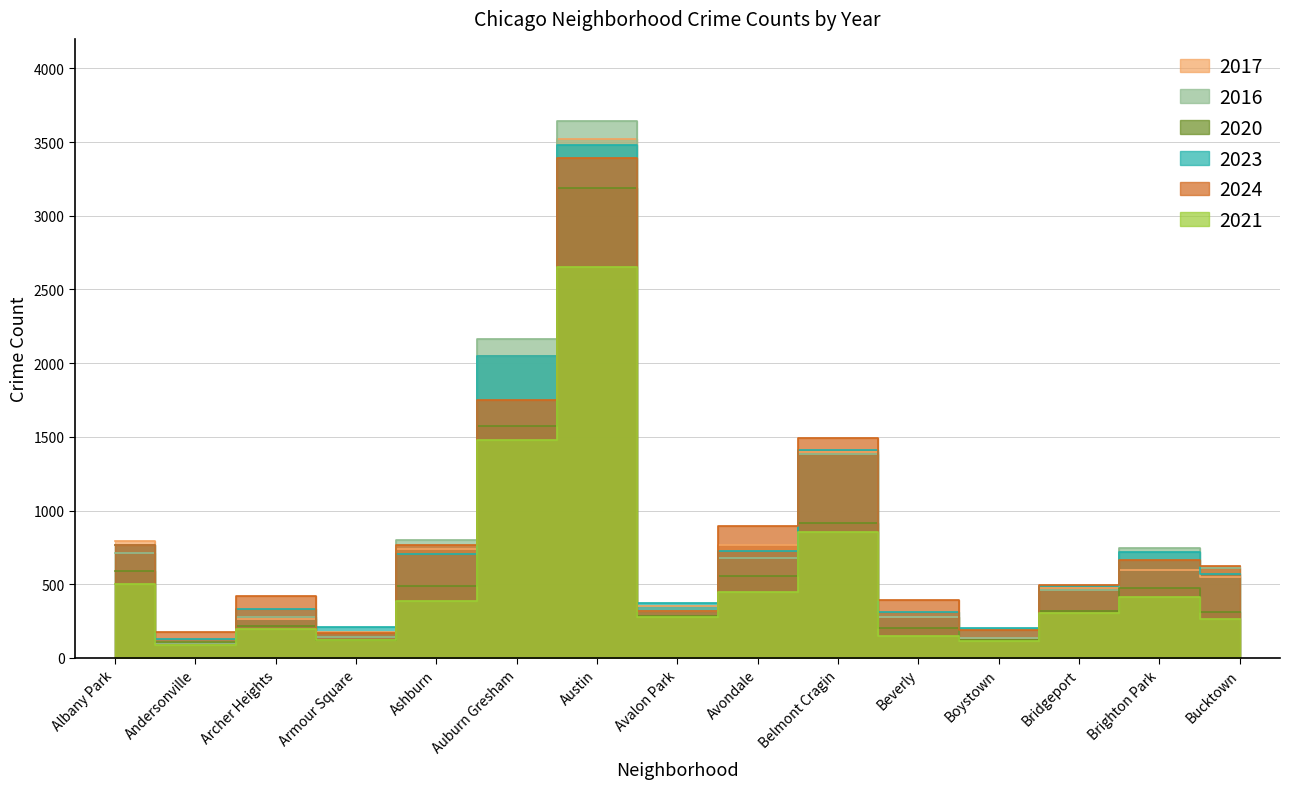

Which series has the largest total across all categories?

2024